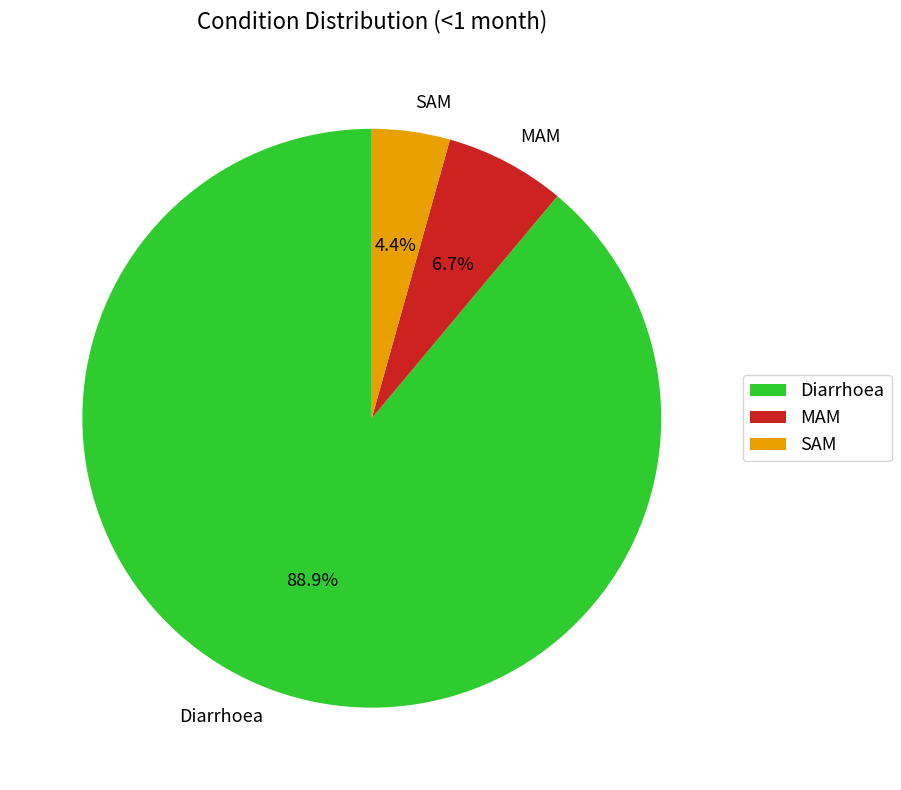

How many slices are in this pie chart?

3